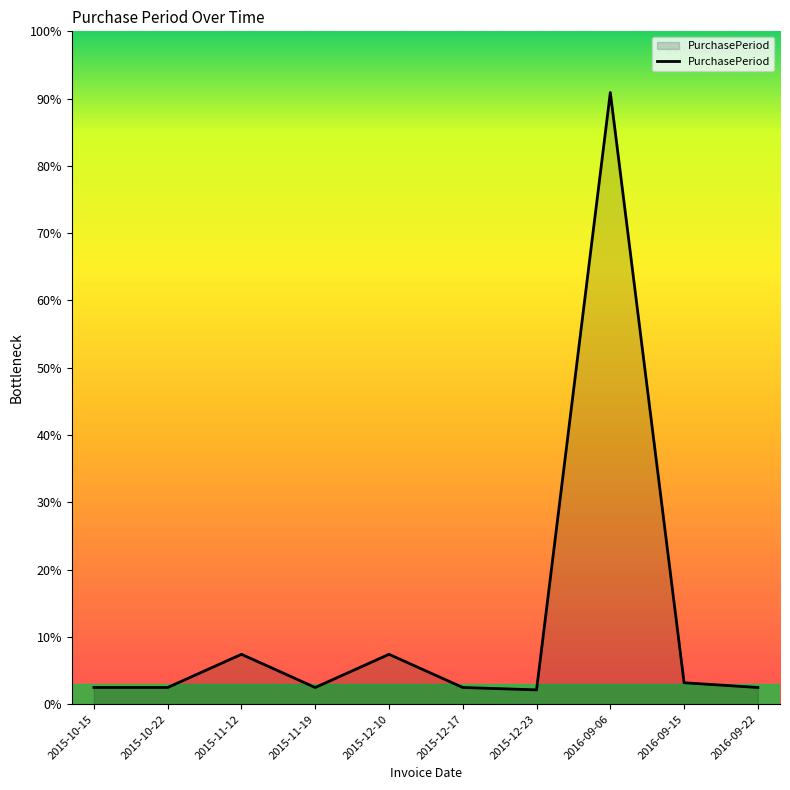

Is this an area chart (filled region under the line)?

Yes